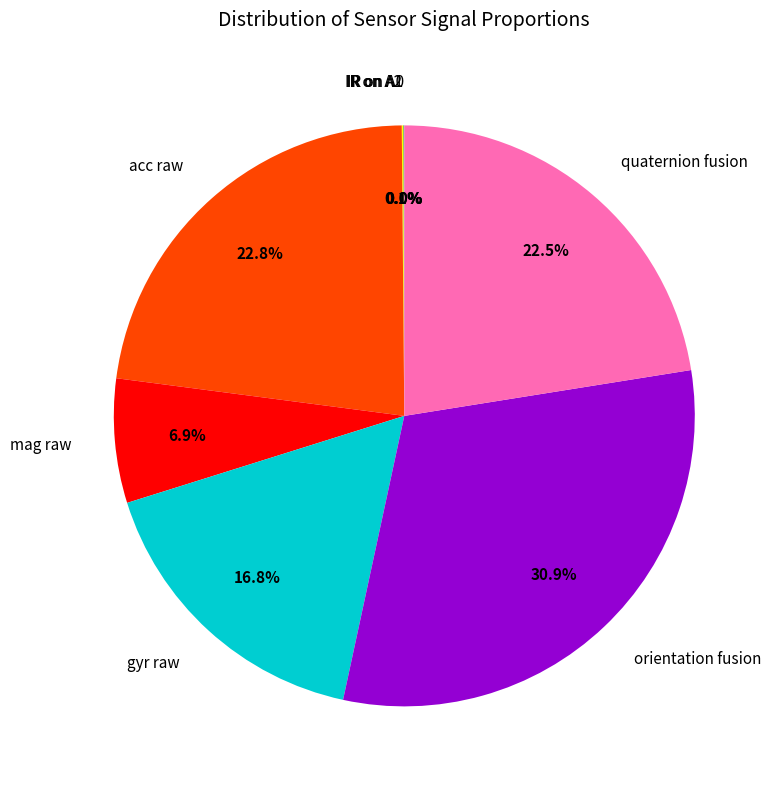

What percentage is the acc raw slice, to the nearest percent?

23%